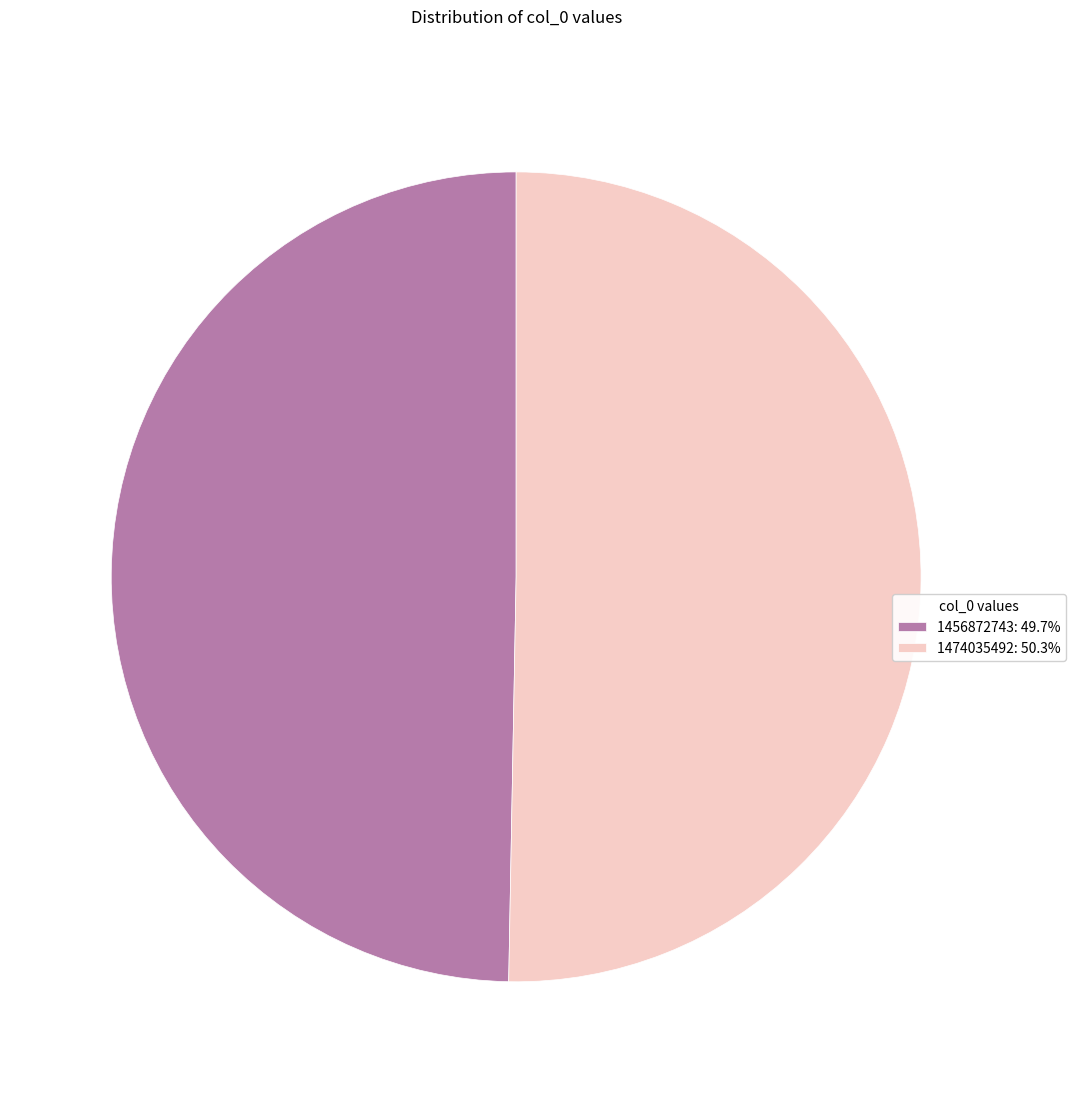

Is the sum of 1474035492: 50.3% and 1456872743: 49.7% greater than half?

Yes